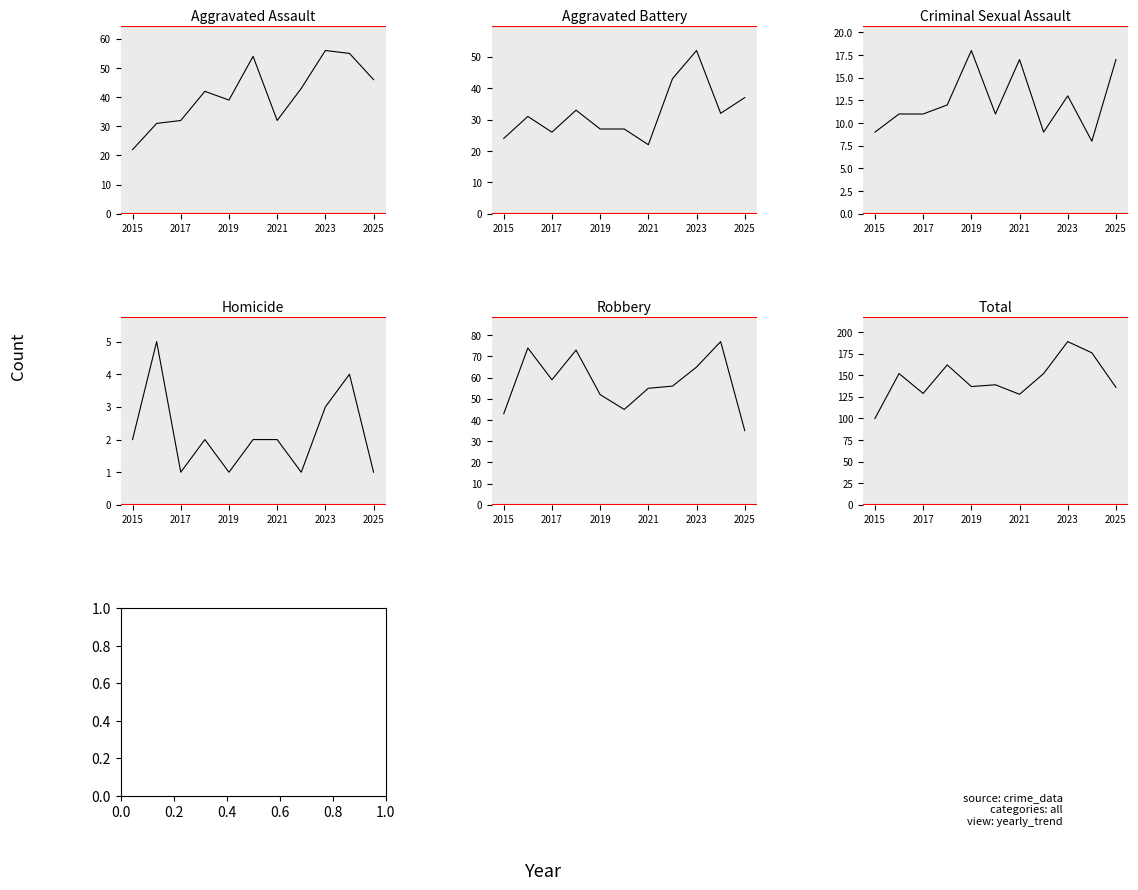

True or false: Criminal Sexual Assault and Homicide cross at least once.

False